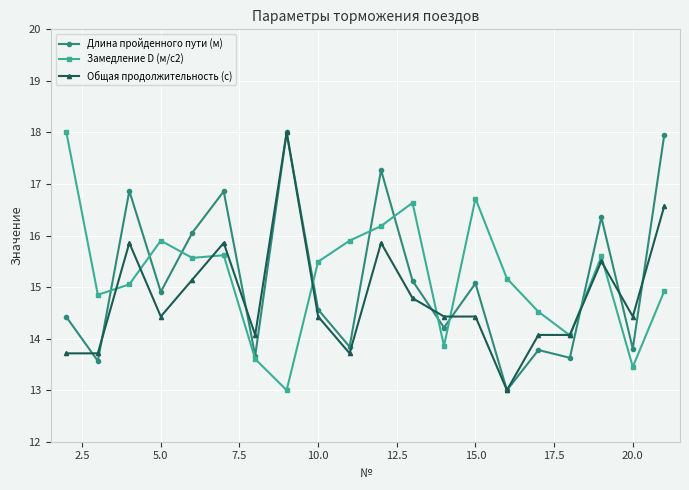

What is the highest value of the Общая продолжительность (с) series?

18.0